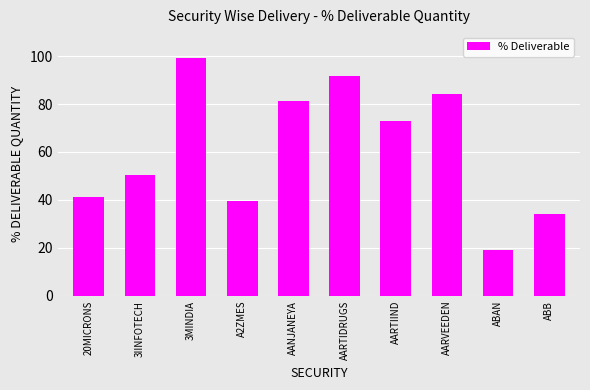

Where is the data nearest to the value 59?

3IINFOTECH